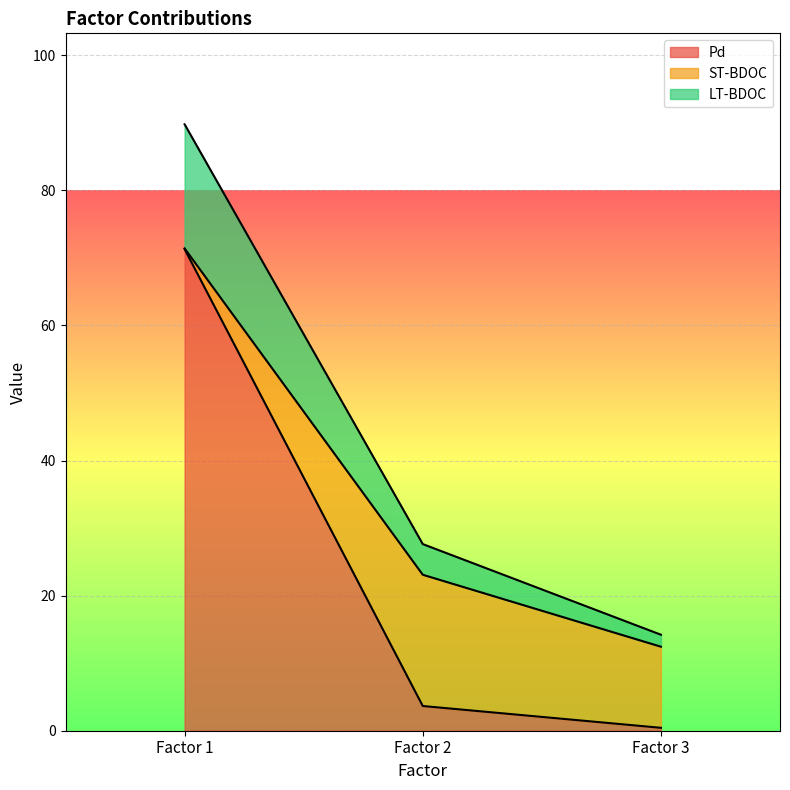

The Pd series shows 0.1 at Factor 3. True or false?

False